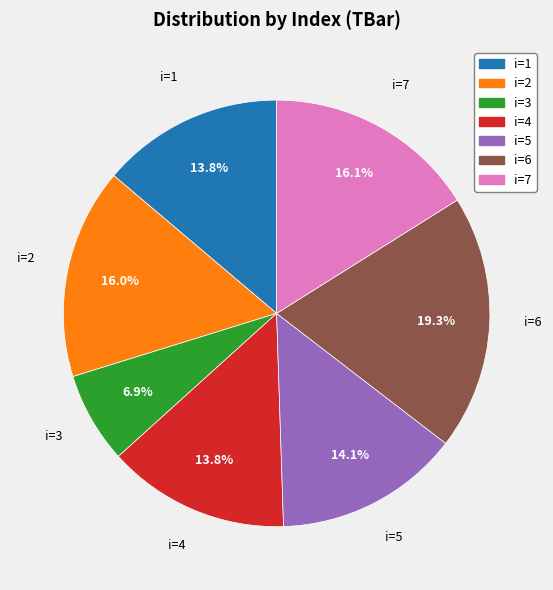

Is there a majority slice in this chart?

No